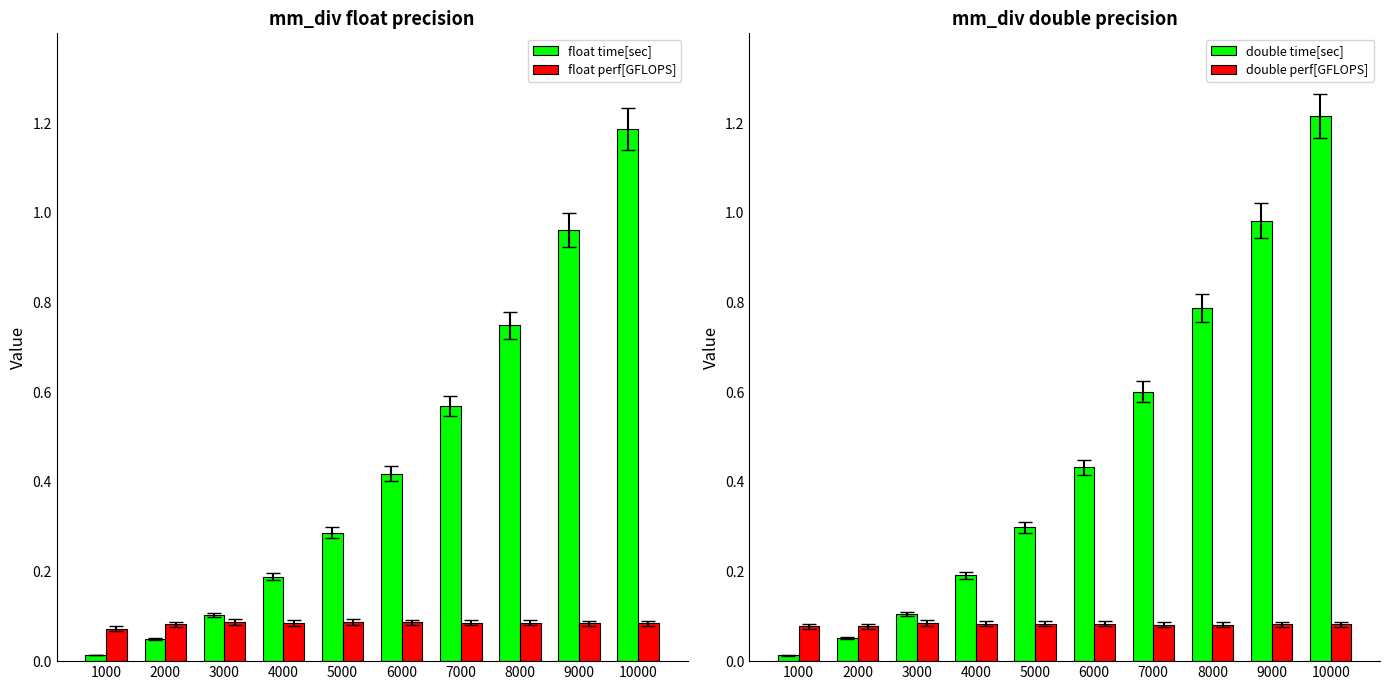

List the labels in order of double perf[GFLOPS] value, largest first.

3000, 5000, 4000, 6000, 9000, 10000, 7000, 8000, 1000, 2000